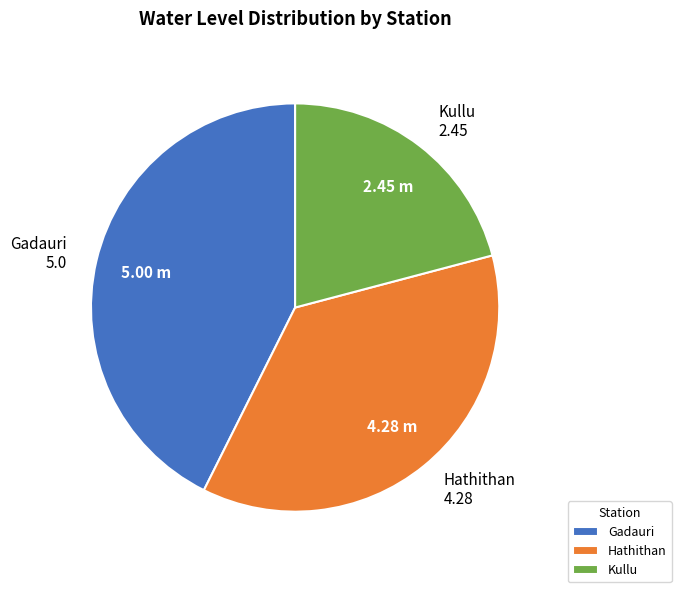

How many segments does this pie chart have?

3